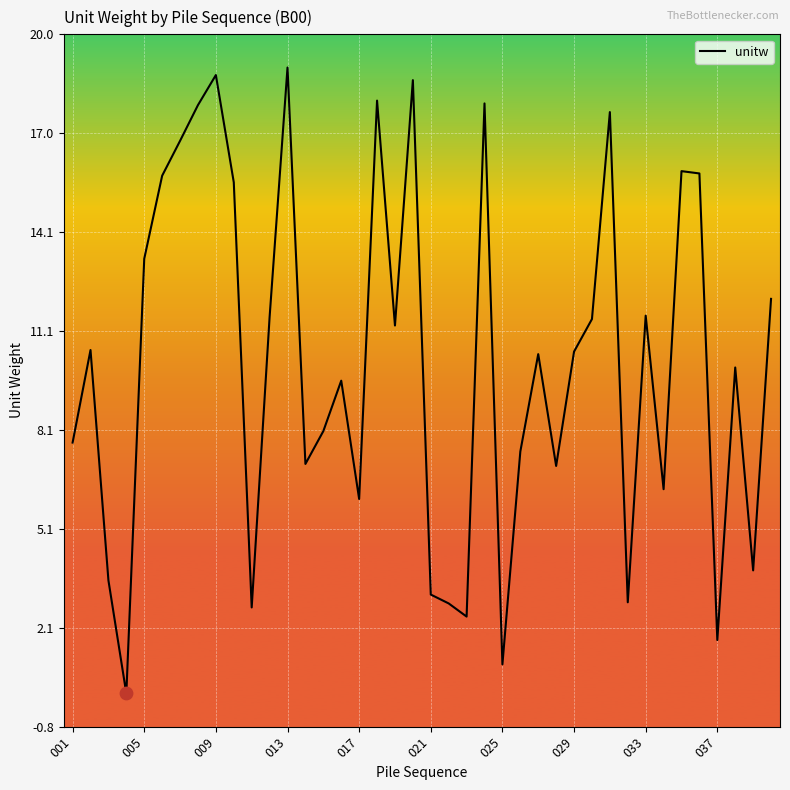

What is the greatest value displayed?

19.0